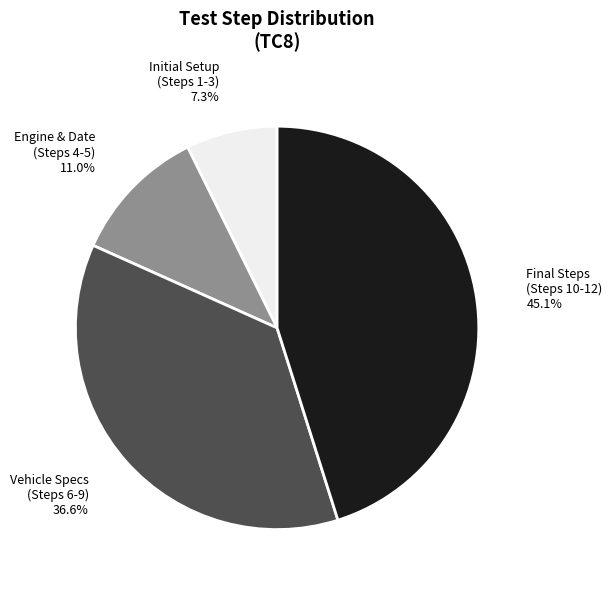

Does any single category account for the majority?

No